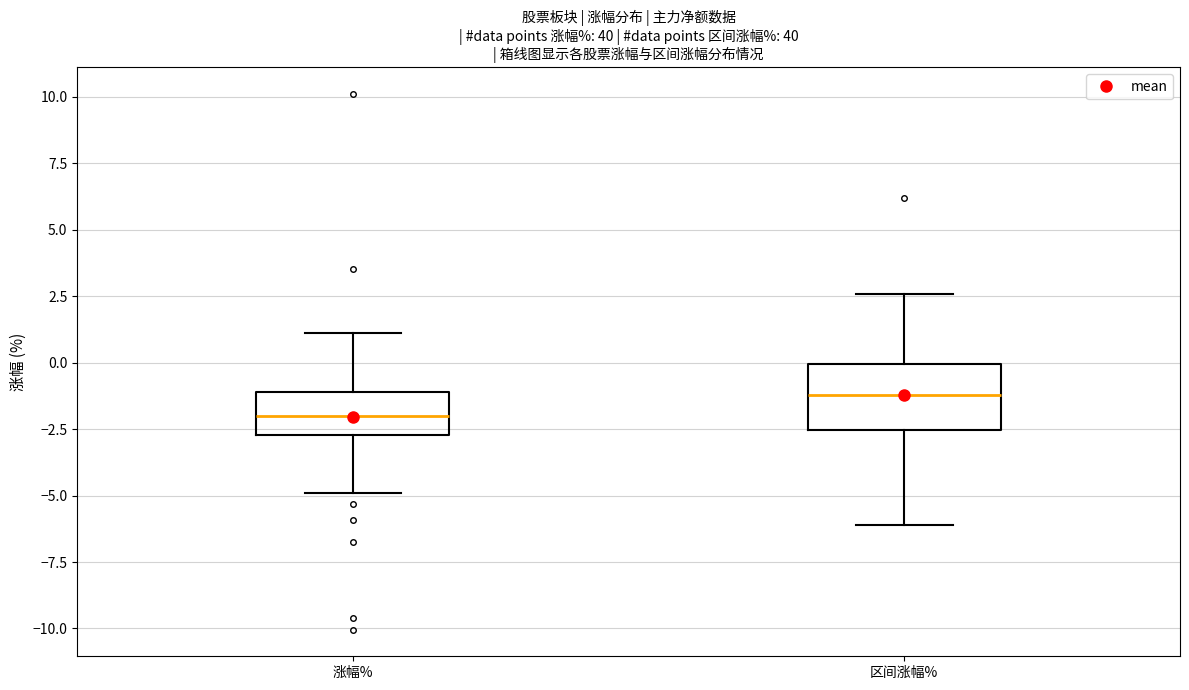

Which box's median line is the lowest?

涨幅%